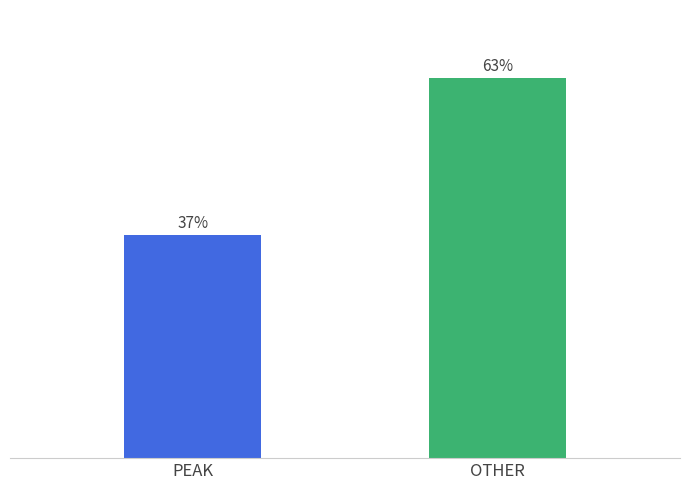

What is the label of the 1st bar from the left?

PEAK